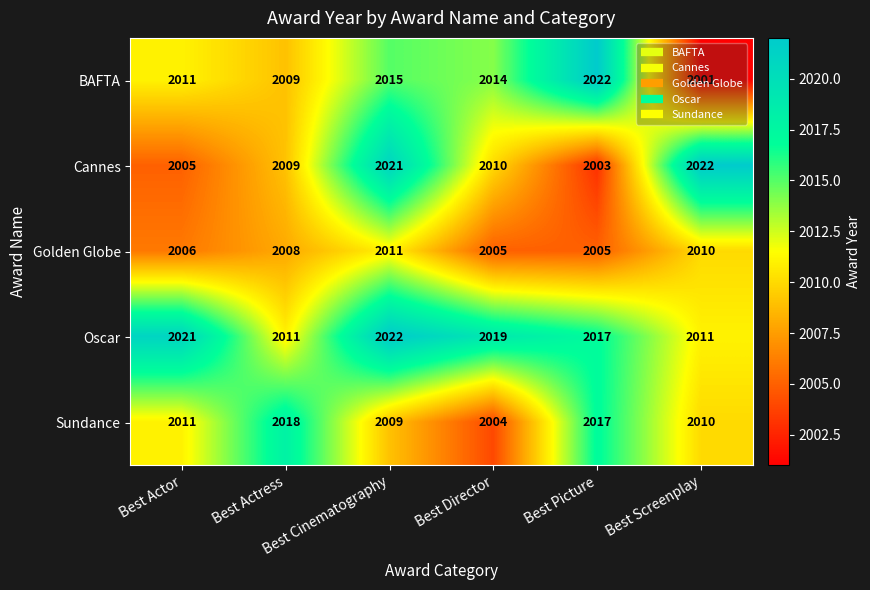

What is the lowest value of the Sundance series?

2004